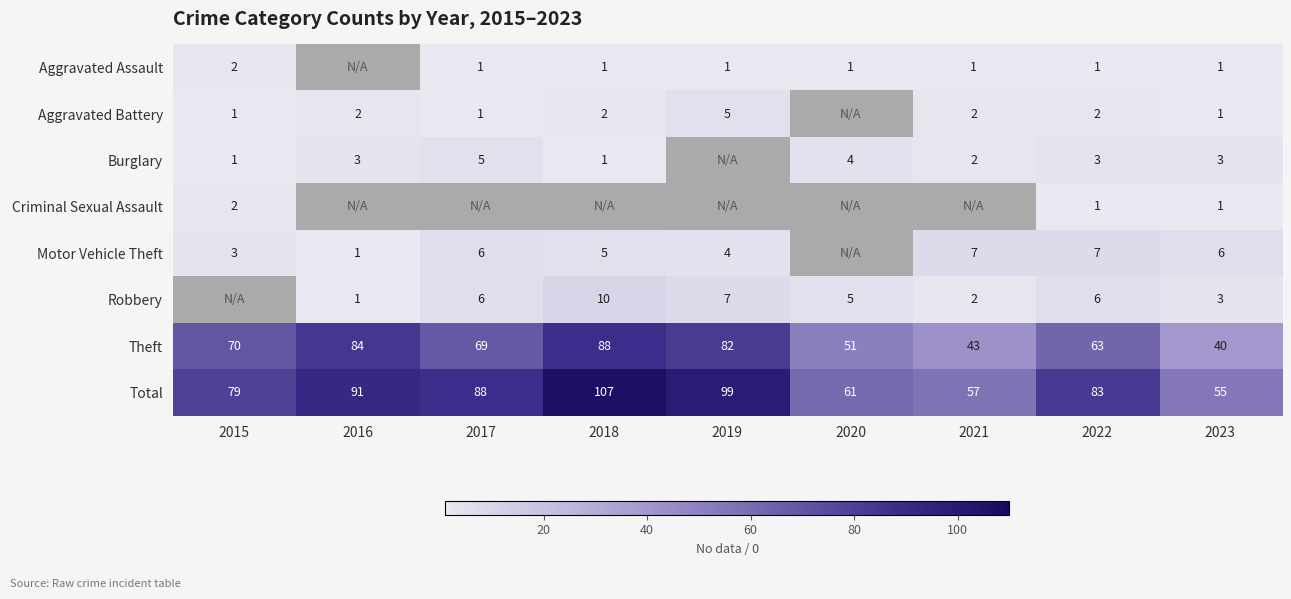

What is the spread (max minus min) of values at 2022?

82